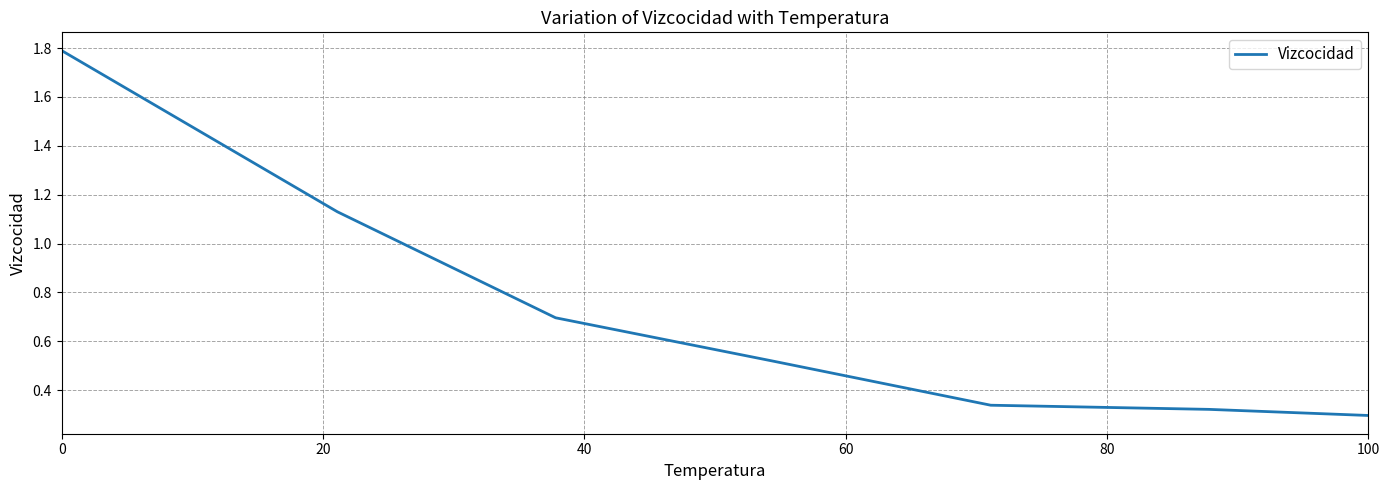

What is the maximum value shown in the chart?

1.8